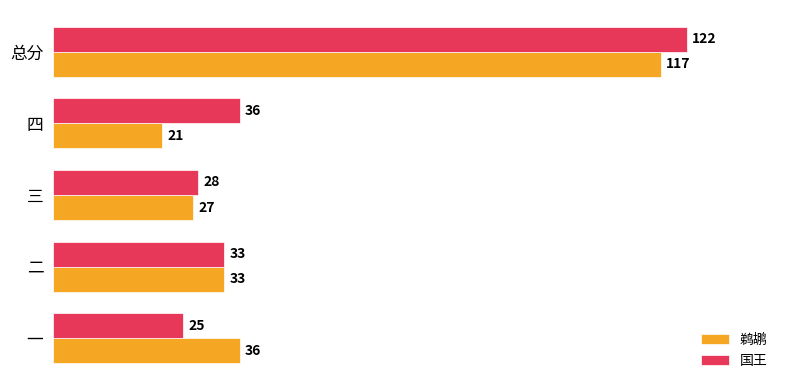

List the labels in order of 鹈鹕 value, smallest first.

四, 三, 二, 一, 总分